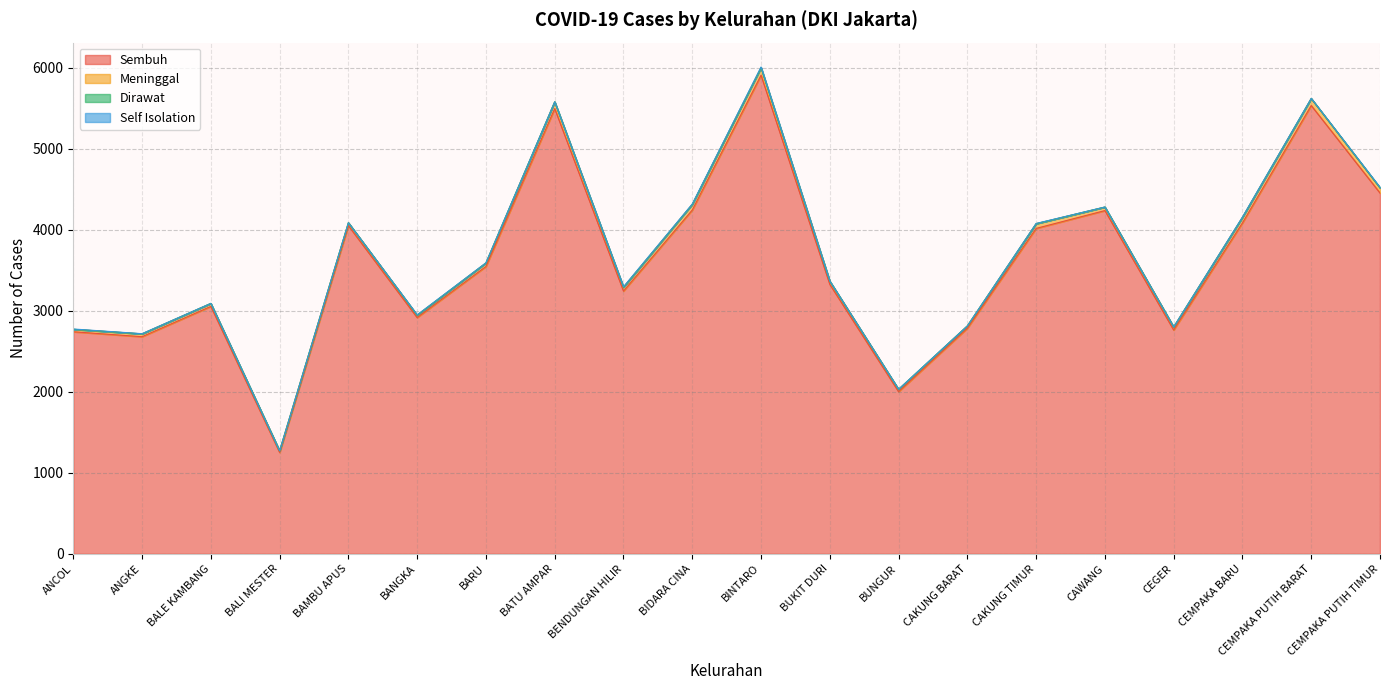

The Self Isolation series shows 4 at BIDARA CINA. True or false?

True